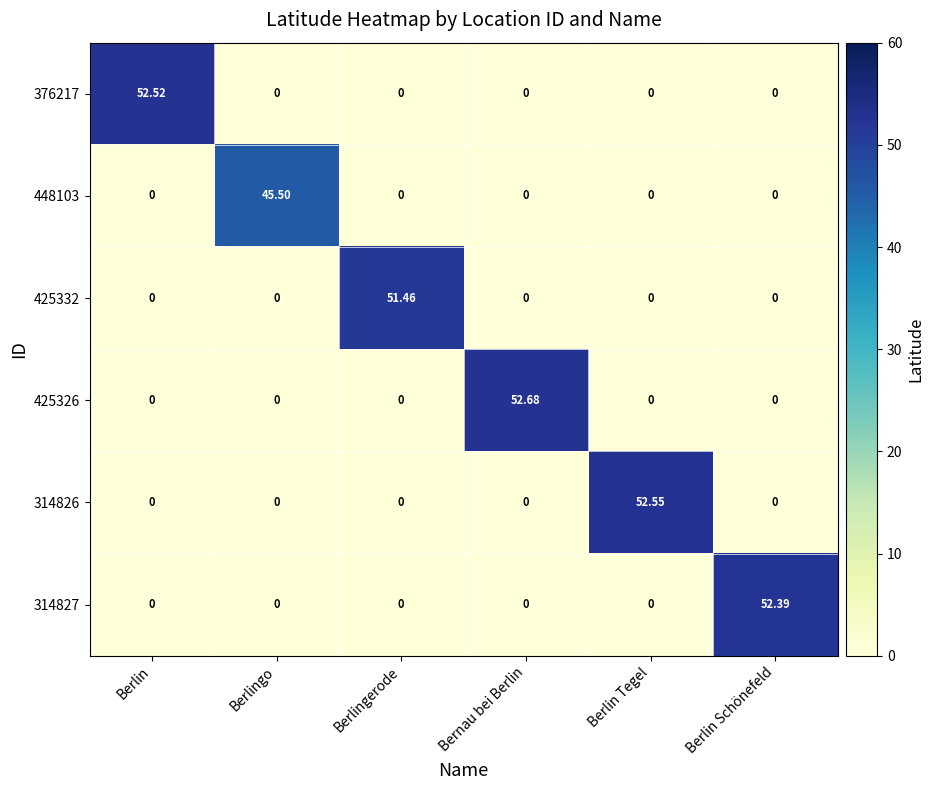

At which category does the chart reach its peak across all series?

Bernau bei Berlin